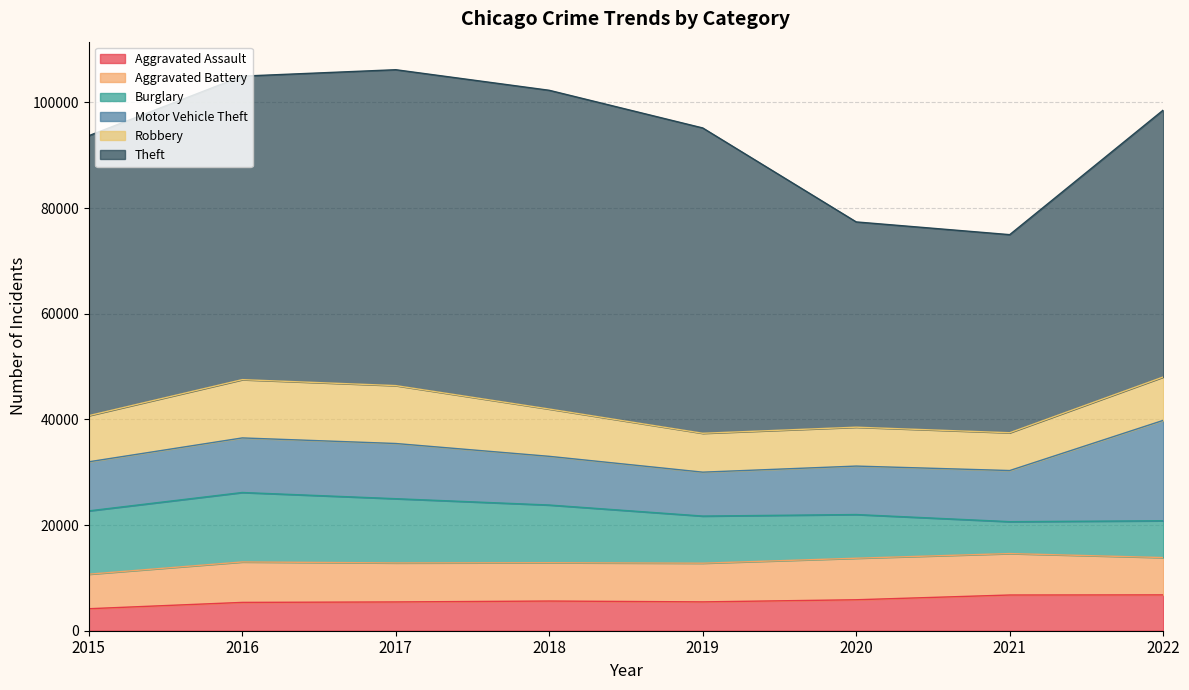

Is it true that Motor Vehicle Theft equals 8310 at 2019?

True